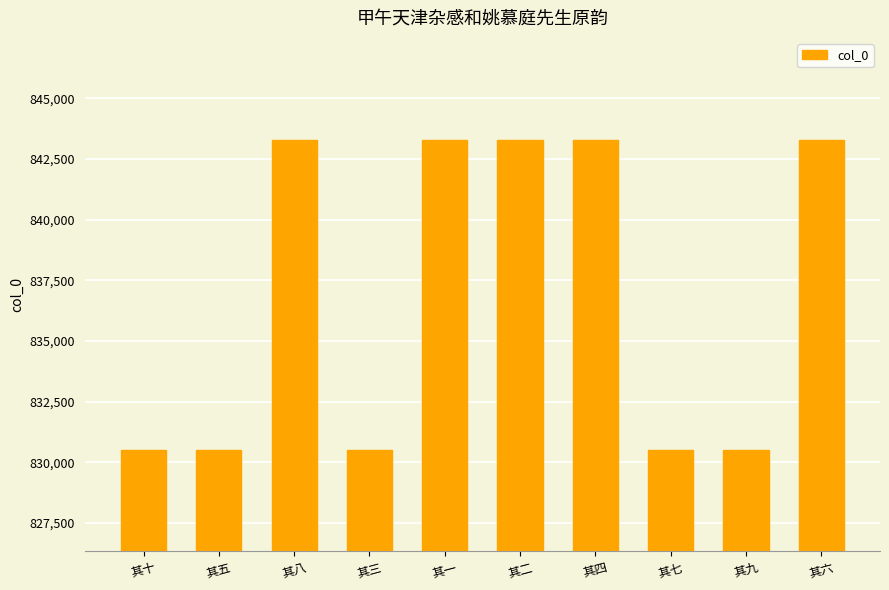

Are the bars horizontal?

No